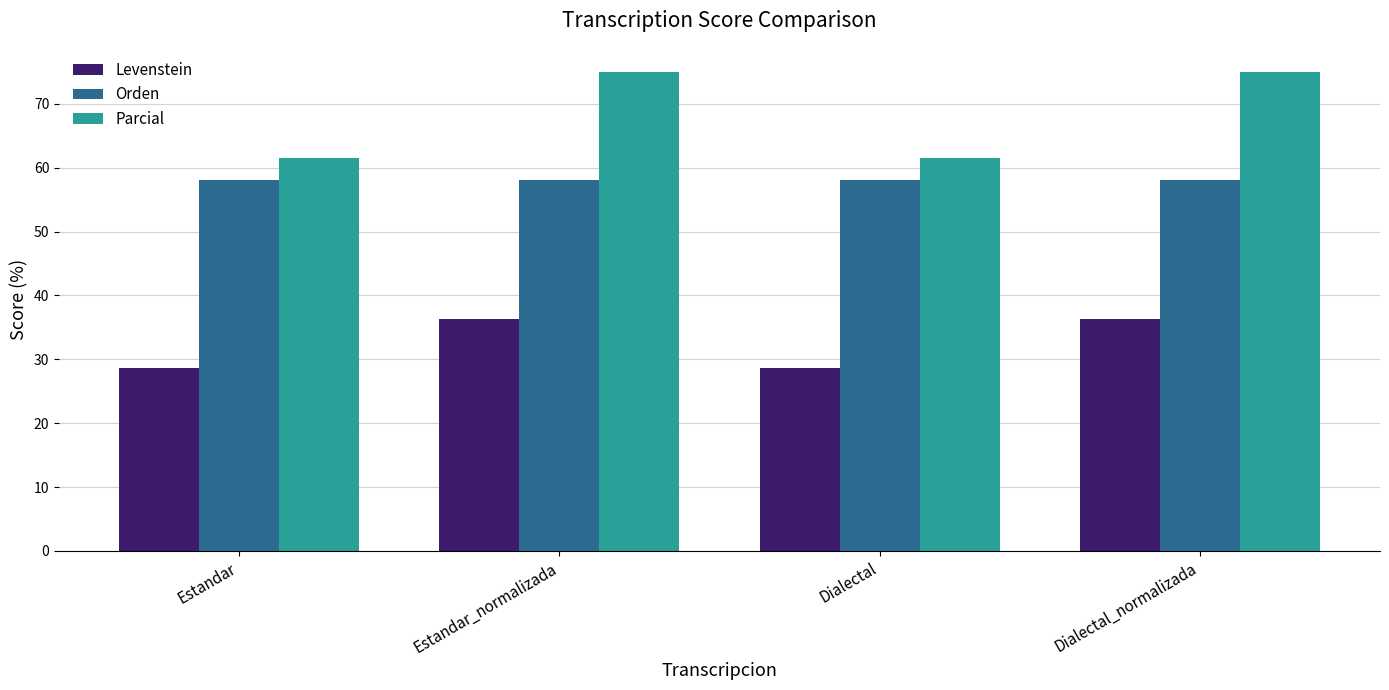

What is the label of the 4th bar from the right?

Estandar